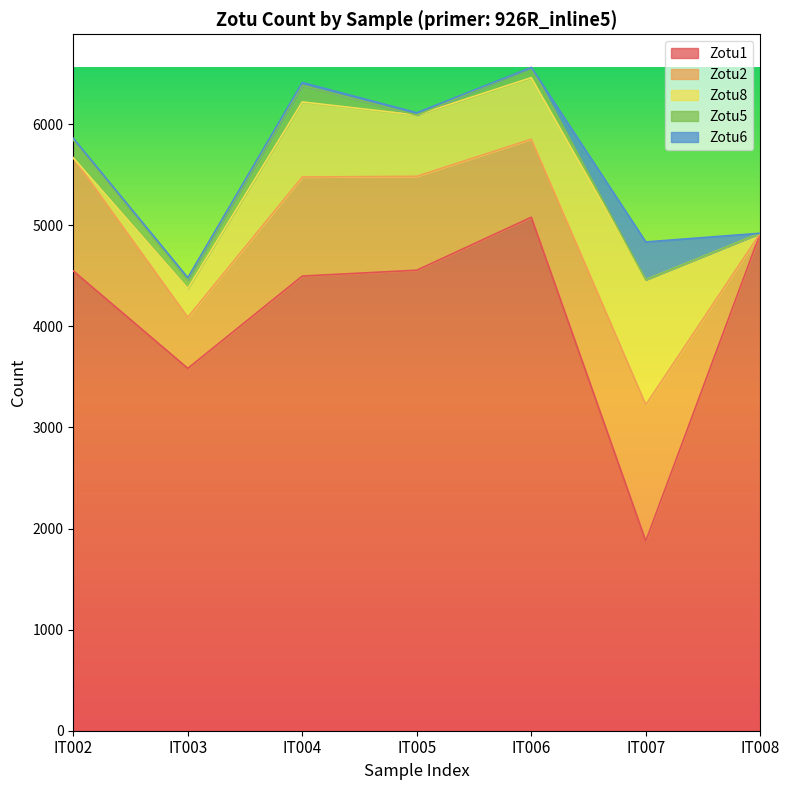

True or false: Zotu1 and Zotu5 cross at least once.

False